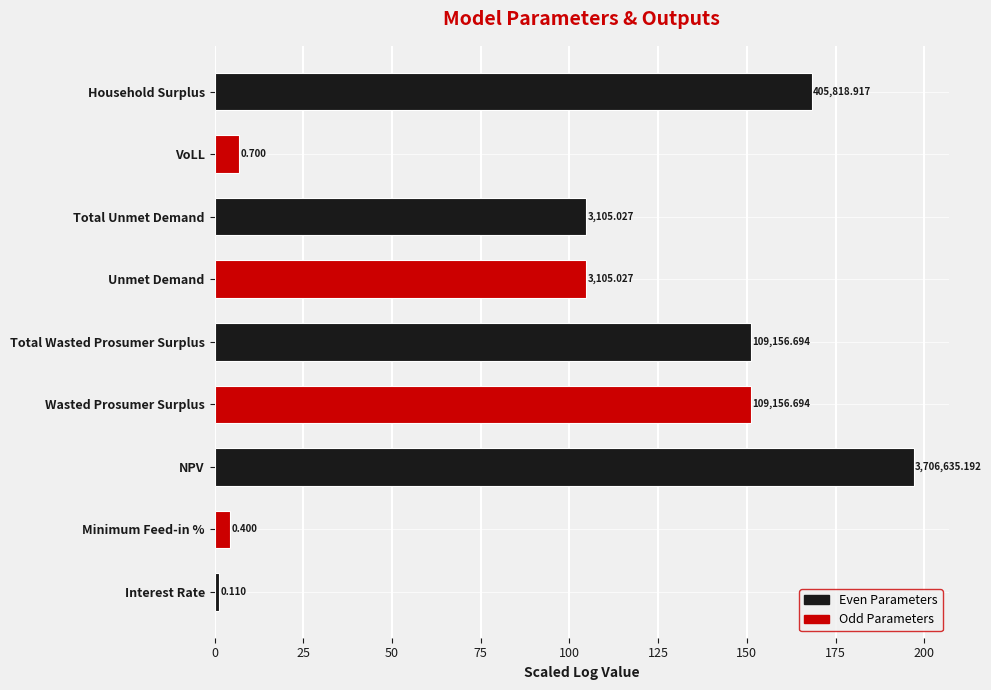

How many bars are there in total?

9